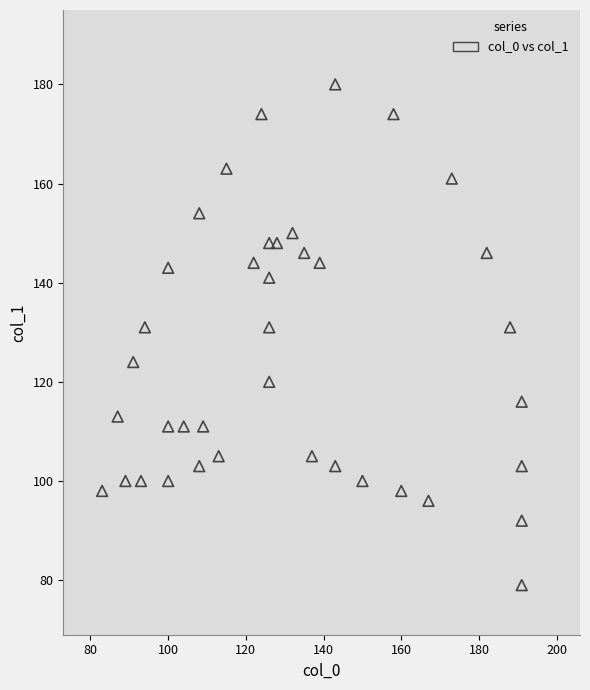

What is the range of Y values (max minus min)?

101